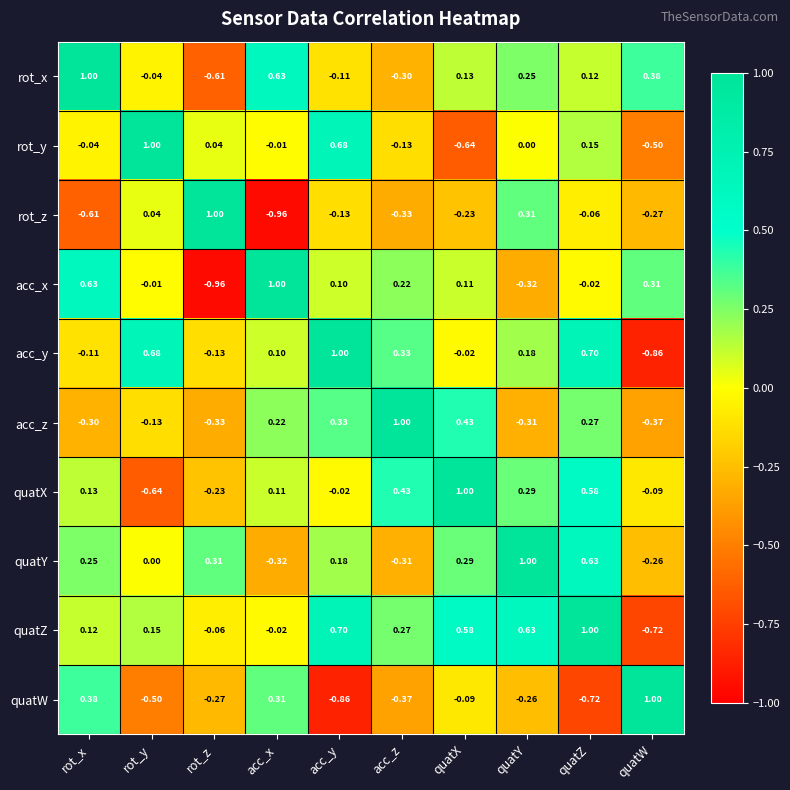

At which label does quatZ reach its peak?

quatZ